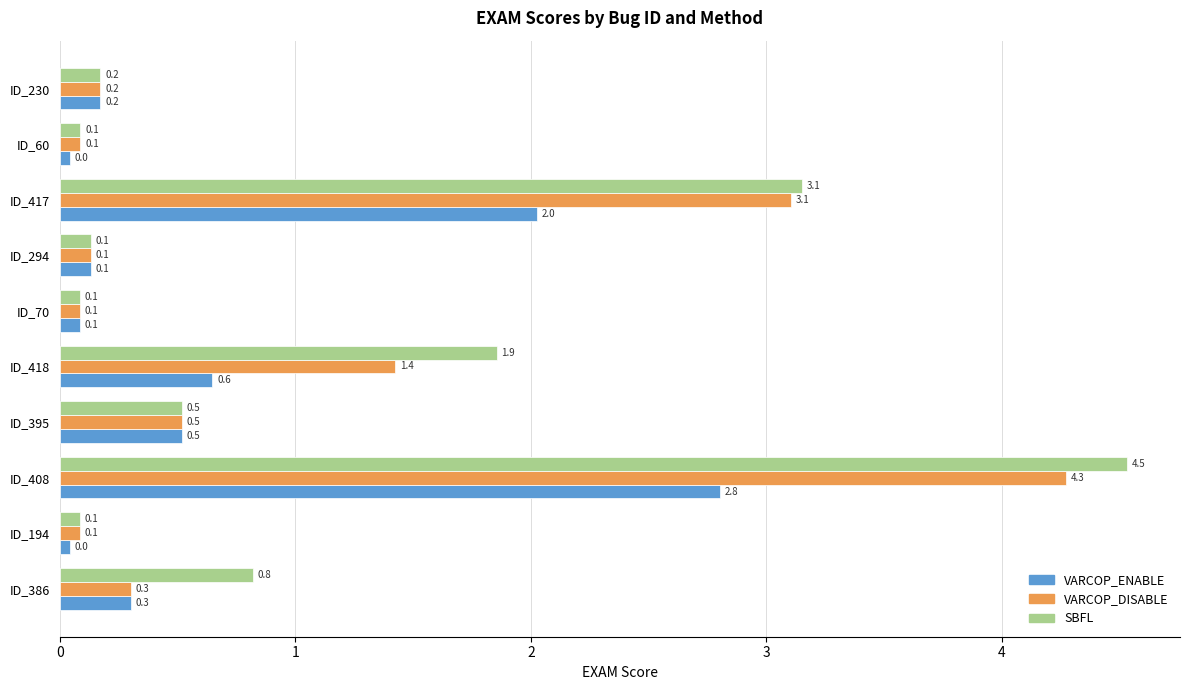

At which category is the sum across all series the highest?

ID_408